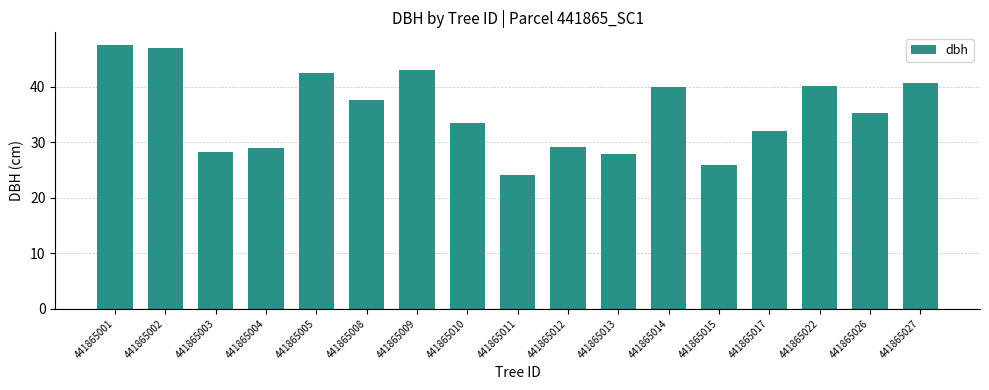

What is the sum of all values?

603.0